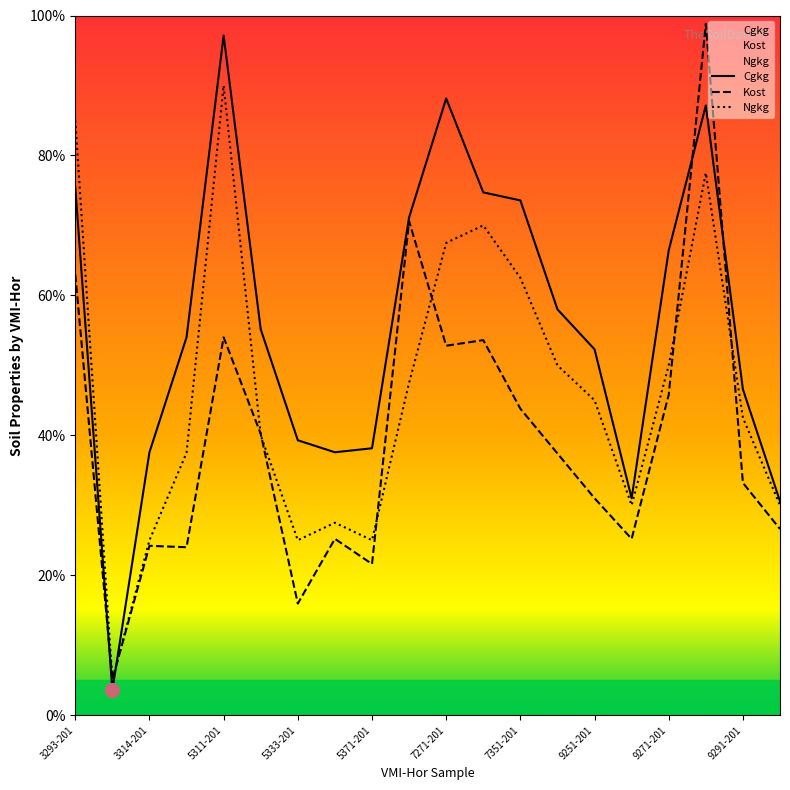

Count the number of data series in this chart.

3